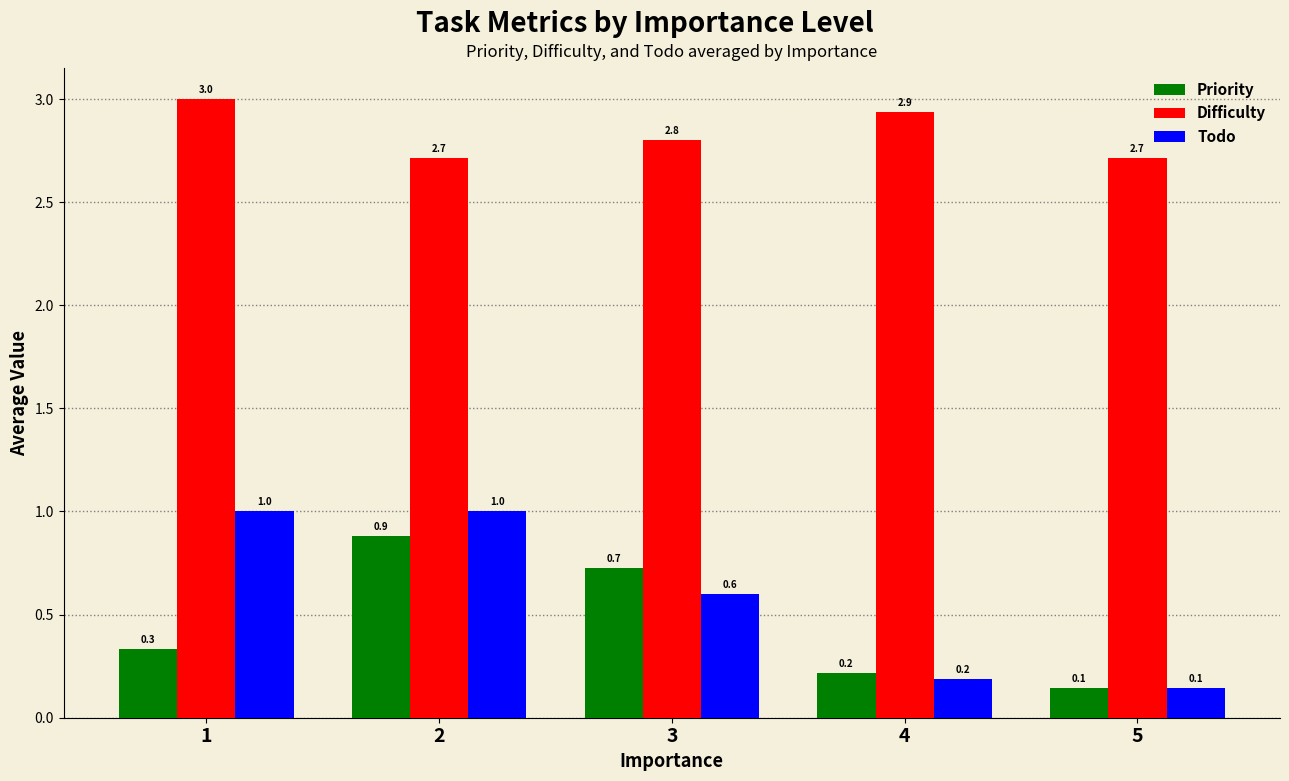

What are all the series names shown in the legend?

Priority, Difficulty, Todo